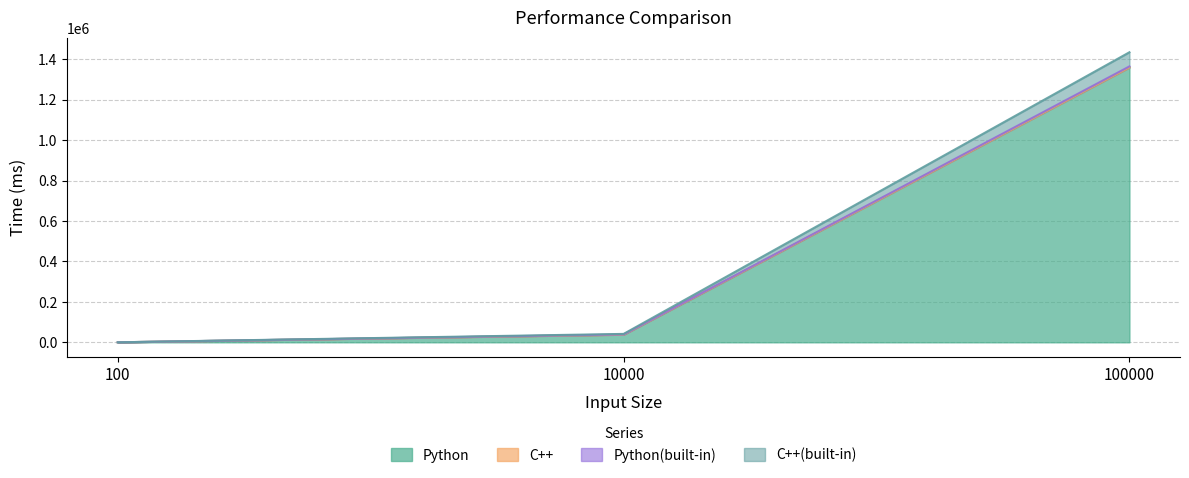

How many values in the C++ series are below 41611?

1